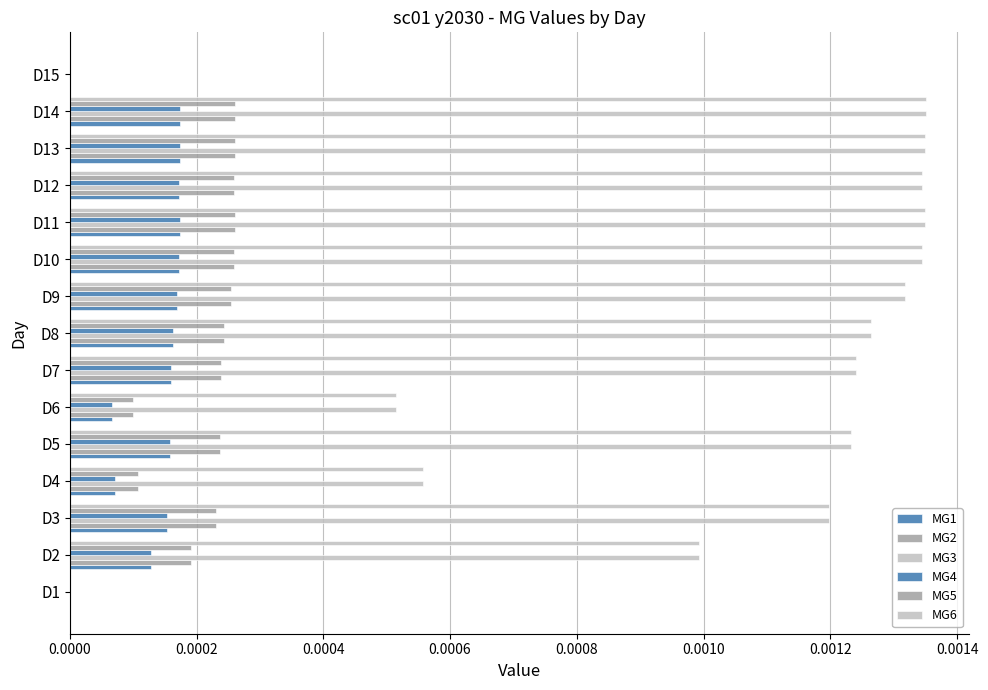

Count the number of categories in the chart.

15